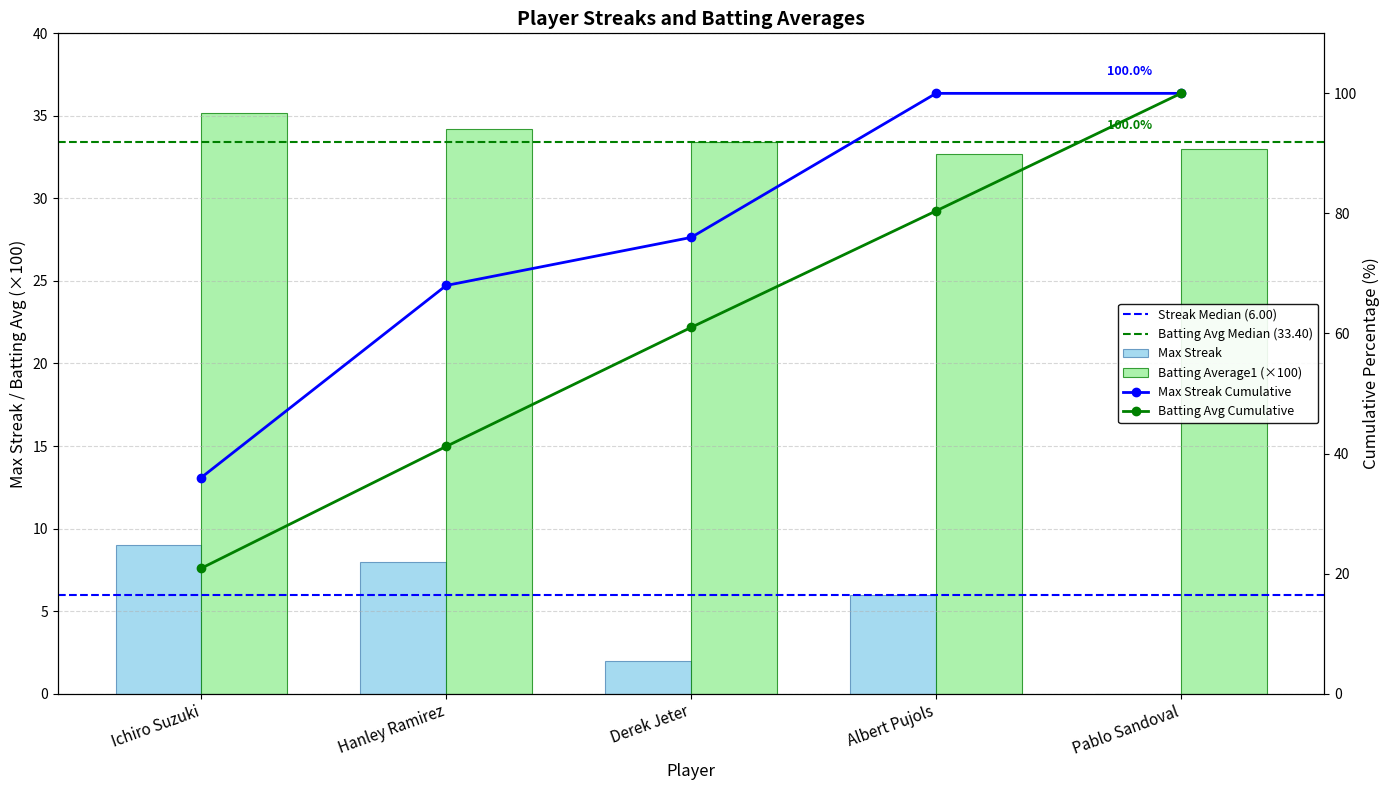

Which category has the lowest value across all series?

Pablo Sandoval